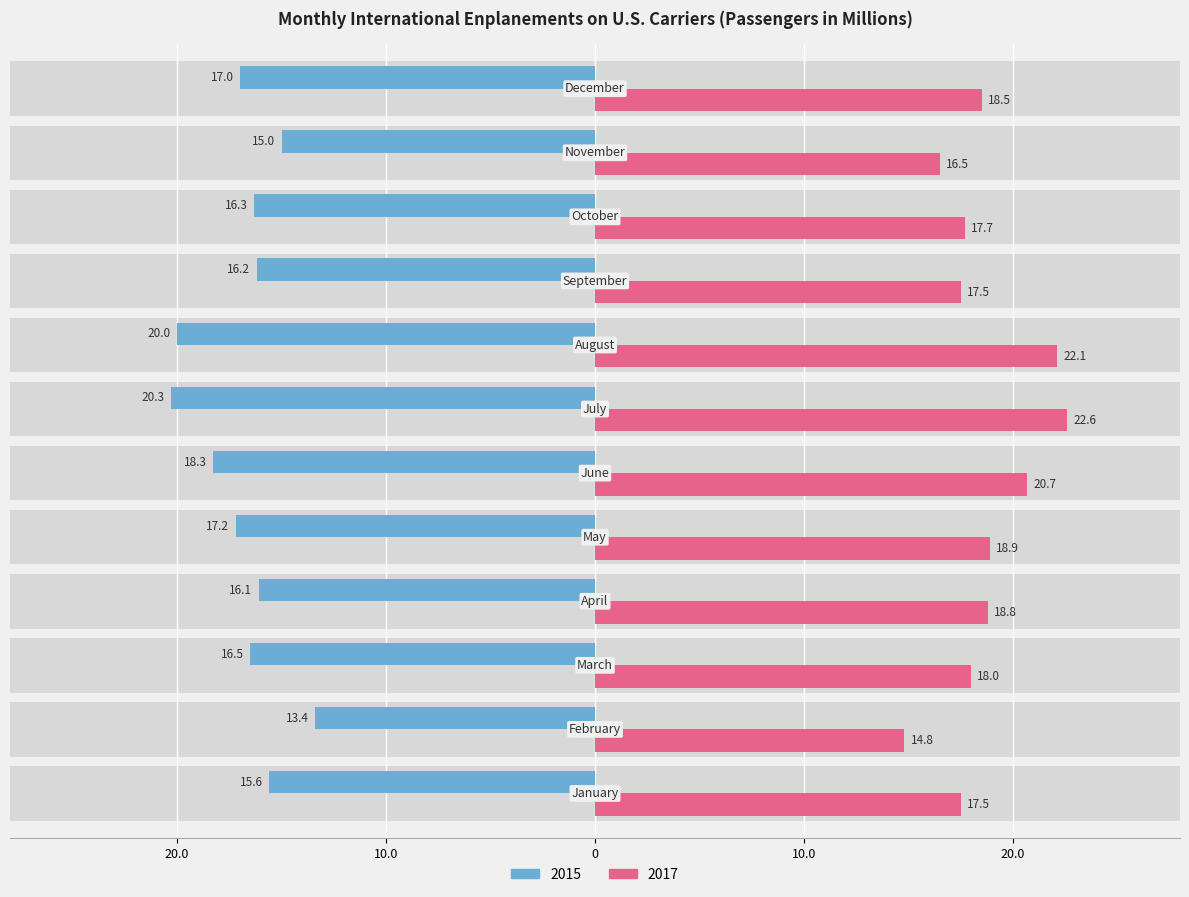

Which series has the widest spread of values?

2017